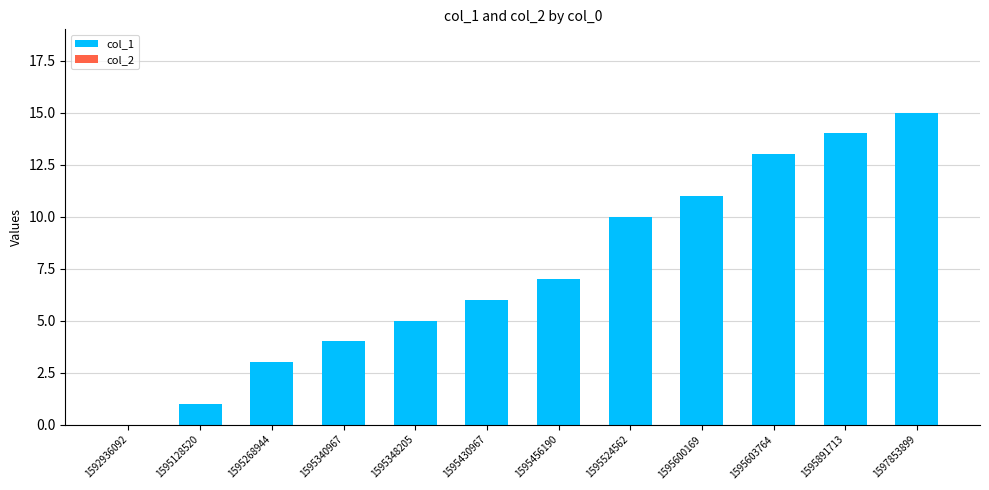

True or false: the data shows 9 at 1595456190.

False